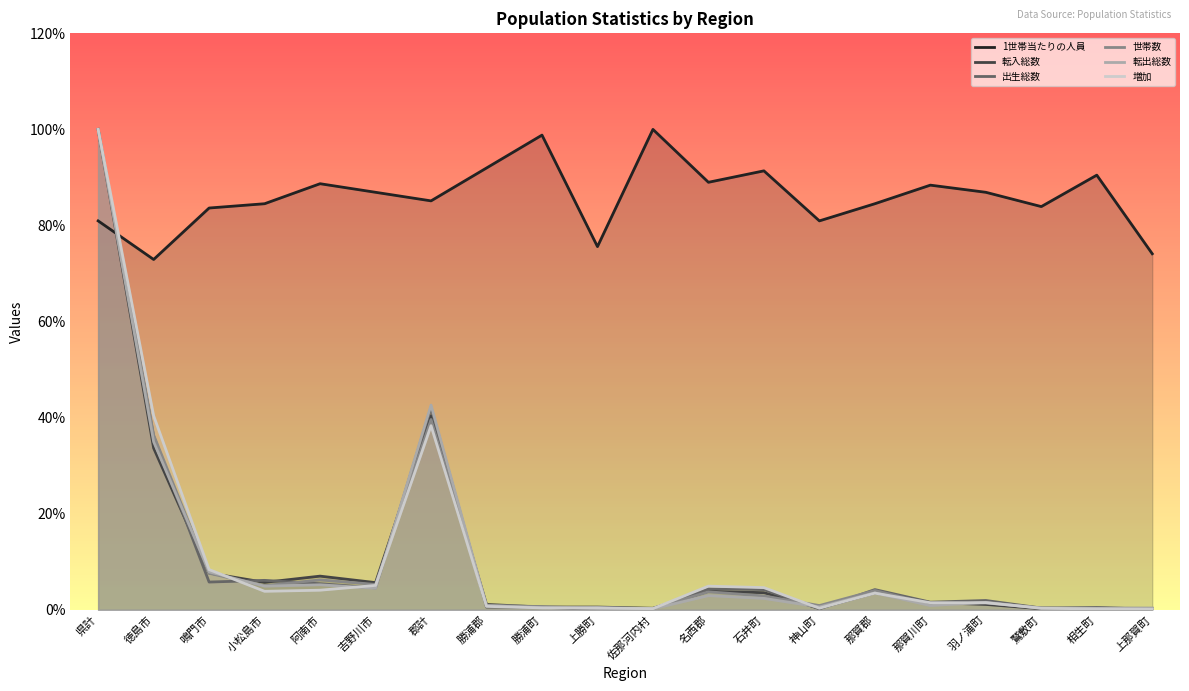

Does the chart display data point markers on the line(s)?

No